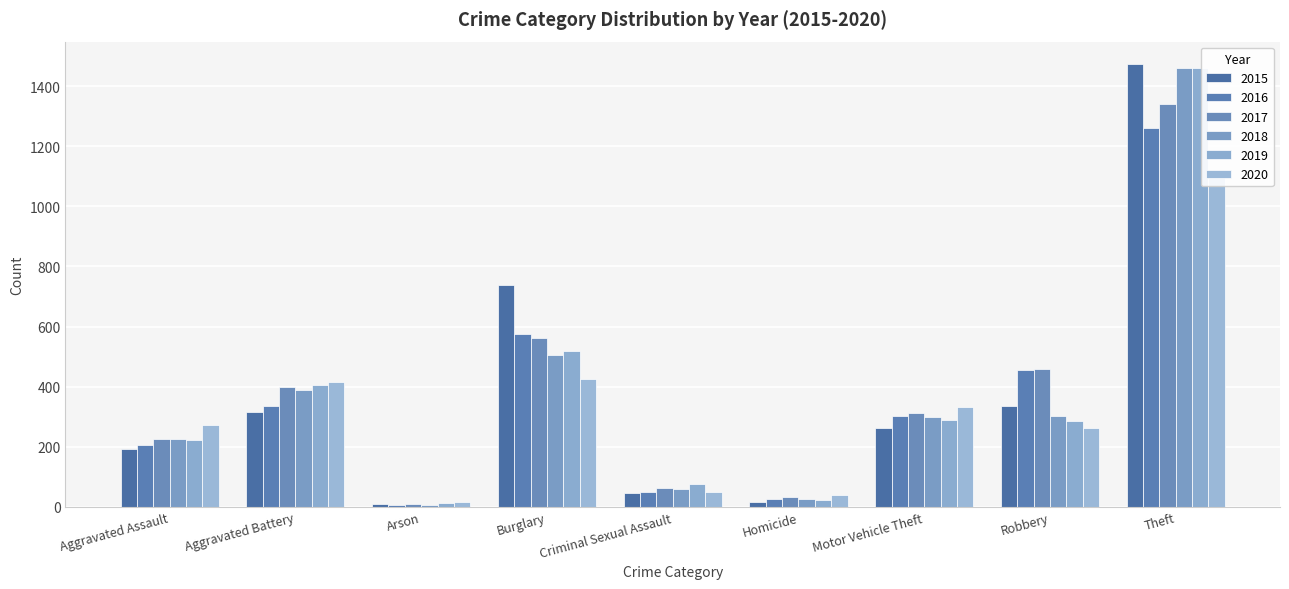

List the labels in order of 2018 value, smallest first.

Arson, Homicide, Criminal Sexual Assault, Aggravated Assault, Motor Vehicle Theft, Robbery, Aggravated Battery, Burglary, Theft